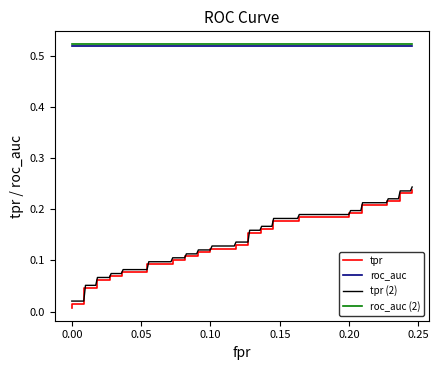

How many values in fpr are above zero?

38